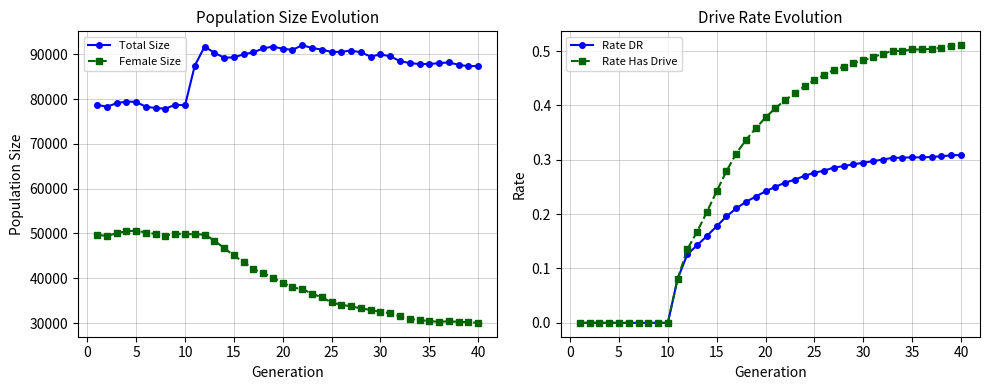

Reading left to right, transcribe all the data shown in this chart.

Total Size: 78735.0	78323.0	79081.0	79474.0	79383.0	78294.0	78023.0	77872.0	78766.0	78616.0	87496.0	91715.0	90394.0	89251.0	89342.0	90023.0	90457.0	91348.0	91746.0	91264.0	91023.0	92052.0	91427.0	91082.0	90543.0	90578.0	90860.0	90457.0	89516.0	90008.0	89573.0	88500.0	88071.0	87852.0	87860.0	88042.0	88214.0	87667.0	87364.0	87425.0
Female Size: 49732.0	49439.0	50060.0	50509.0	50611.0	50213.0	49888.0	49544.0	49932.0	49903.0	49803.0	49766.0	48412.0	46753.0	45088.0	43580.0	42070.0	41118.0	40130.0	38996.0	37940.0	37561.0	36573.0	35721.0	34611.0	34077.0	33719.0	33284.0	32907.0	32479.0	32188.0	31510.0	30954.0	30634.0	30429.0	30266.0	30390.0	30266.0	30184.0	30040.0
Rate DR: 0.0	0.0	0.0	0.0	0.0	0.0	0.0	0.0	0.0	0.0	0.1	0.1	0.1	0.2	0.2	0.2	0.2	0.2	0.2	0.2	0.3	0.3	0.3	0.3	0.3	0.3	0.3	0.3	0.3	0.3	0.3	0.3	0.3	0.3	0.3	0.3	0.3	0.3	0.3	0.3
Rate Has Drive: 0.0	0.0	0.0	0.0	0.0	0.0	0.0	0.0	0.0	0.0	0.1	0.1	0.2	0.2	0.2	0.3	0.3	0.3	0.4	0.4	0.4	0.4	0.4	0.4	0.4	0.5	0.5	0.5	0.5	0.5	0.5	0.5	0.5	0.5	0.5	0.5	0.5	0.5	0.5	0.5